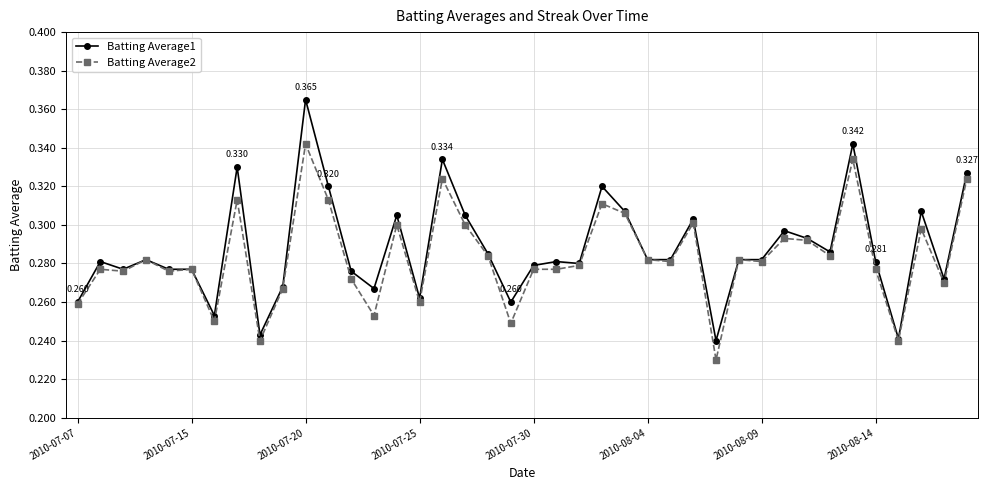

True or false: Batting Average2 has more than 1 points higher than both neighbors.

True